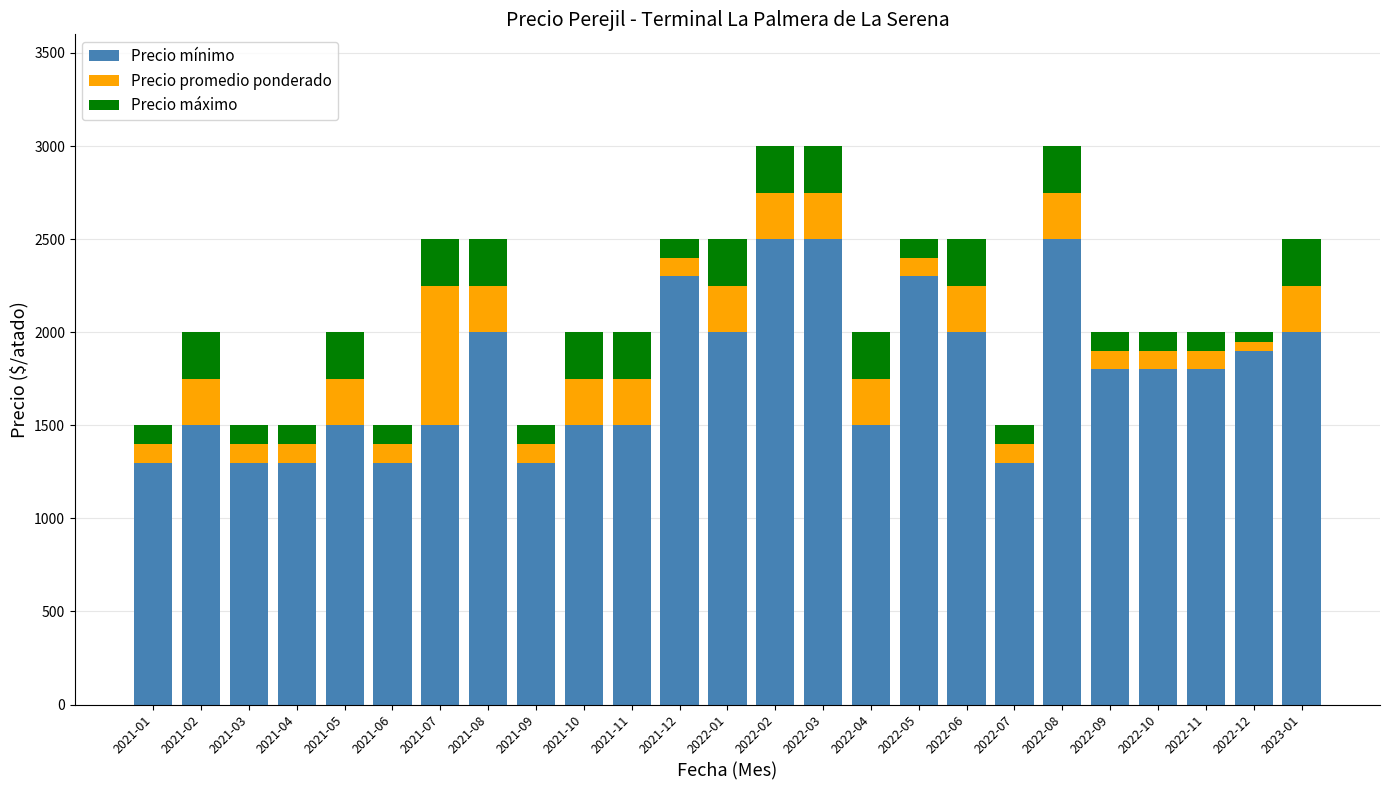

What is the minimum value for Precio mínimo?

1300